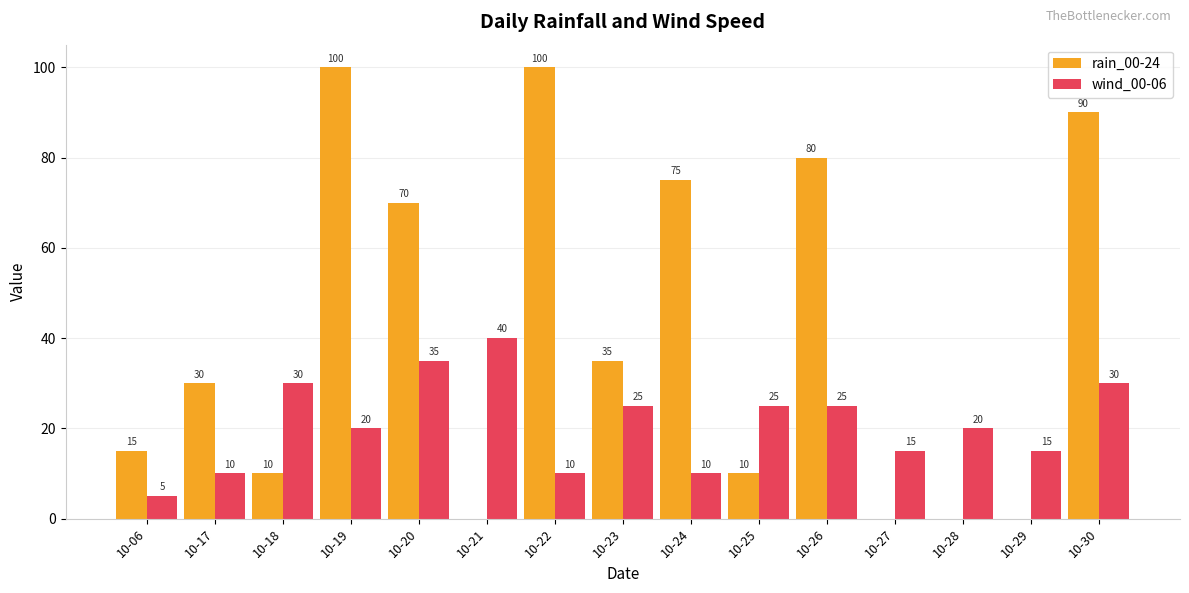

What is the spread (max minus min) of values at 10-06?

10